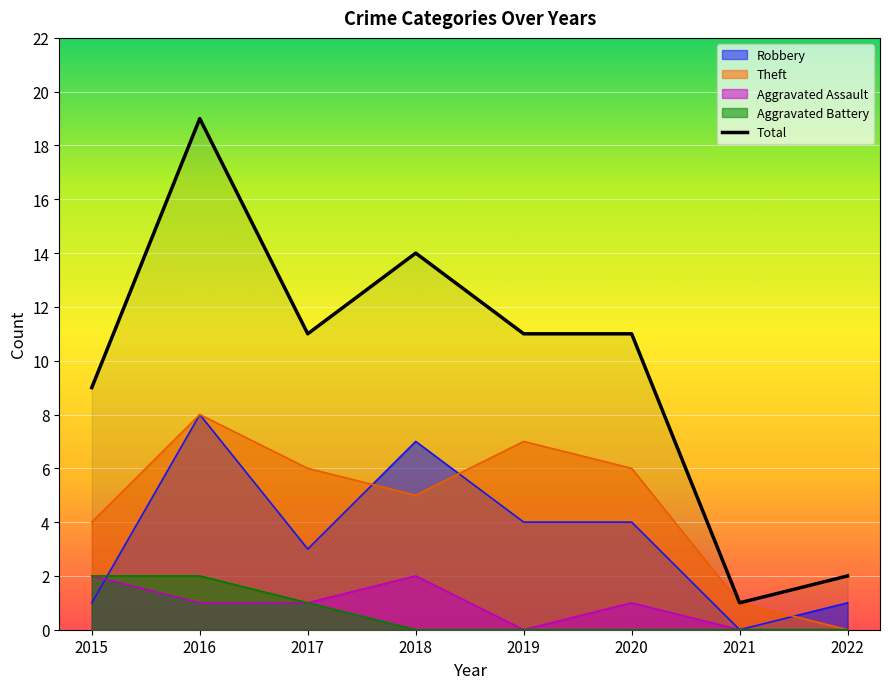

Which label corresponds to the largest value in the chart?

2016